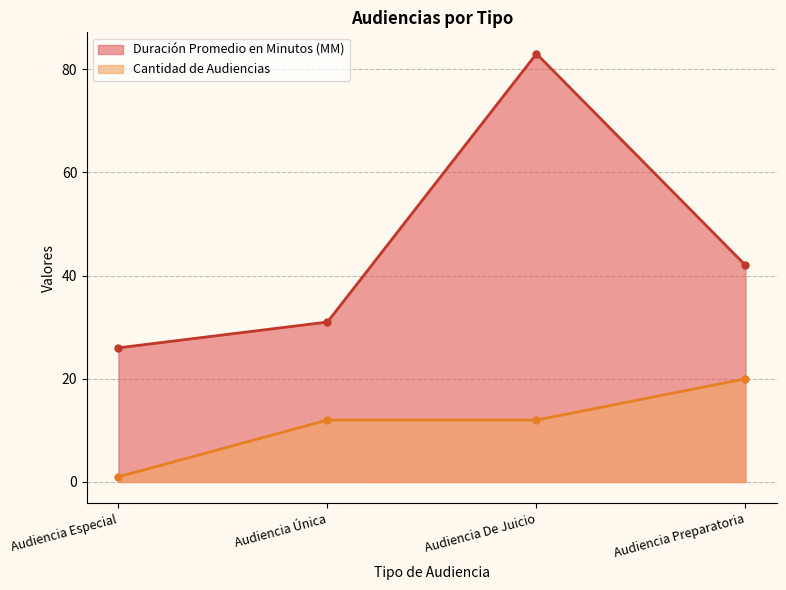

At which label is Duración Promedio en Minutos (MM) closest to 54?

Audiencia Preparatoria